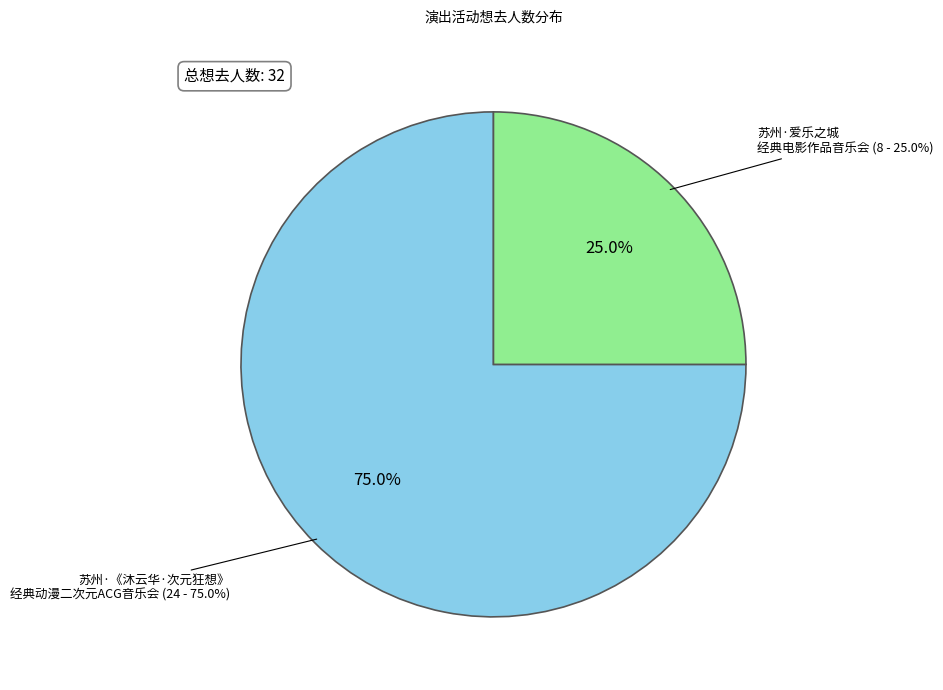

To the nearest percent, what is the difference between the largest and smallest slice percentages?

50%